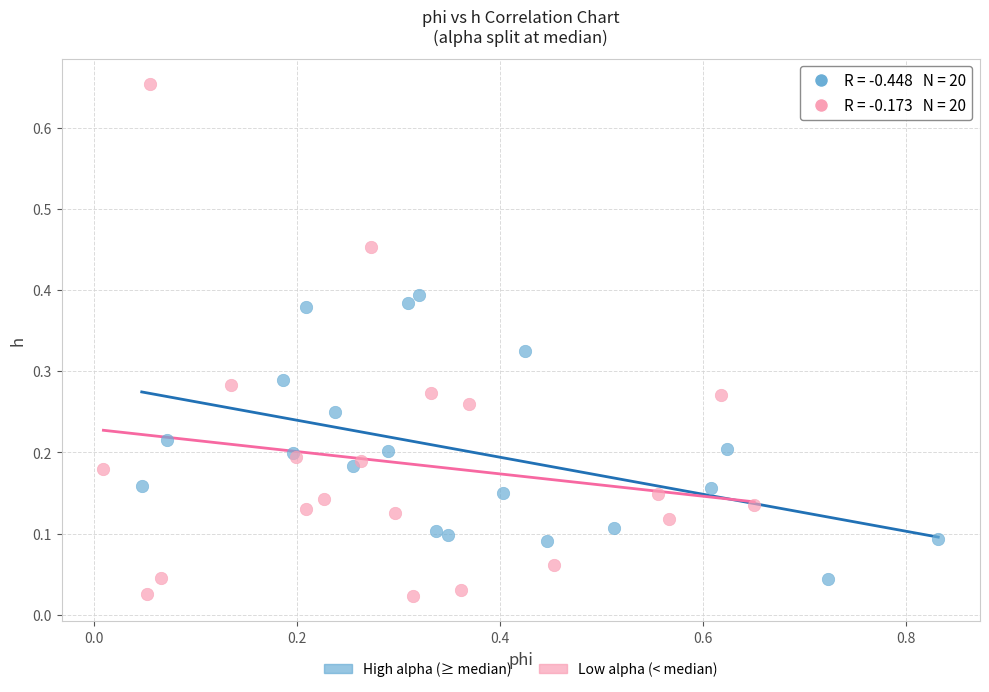

Which series has the widest spread of Y values?

Low alpha (< median)